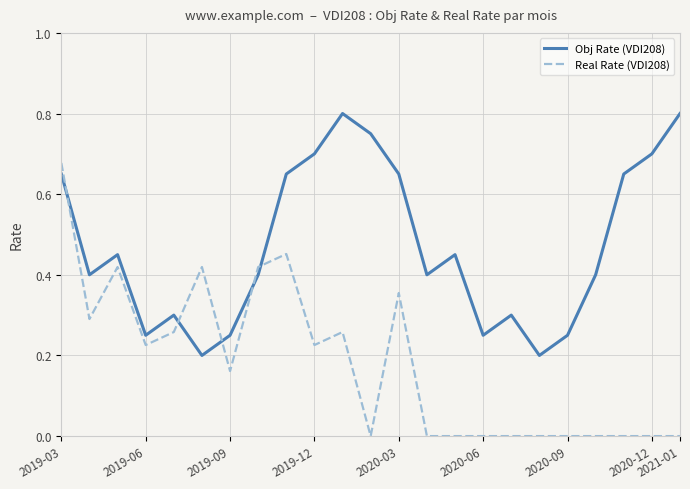

List the series in order of their overall mean, highest first.

Obj Rate (VDI208), Real Rate (VDI208)